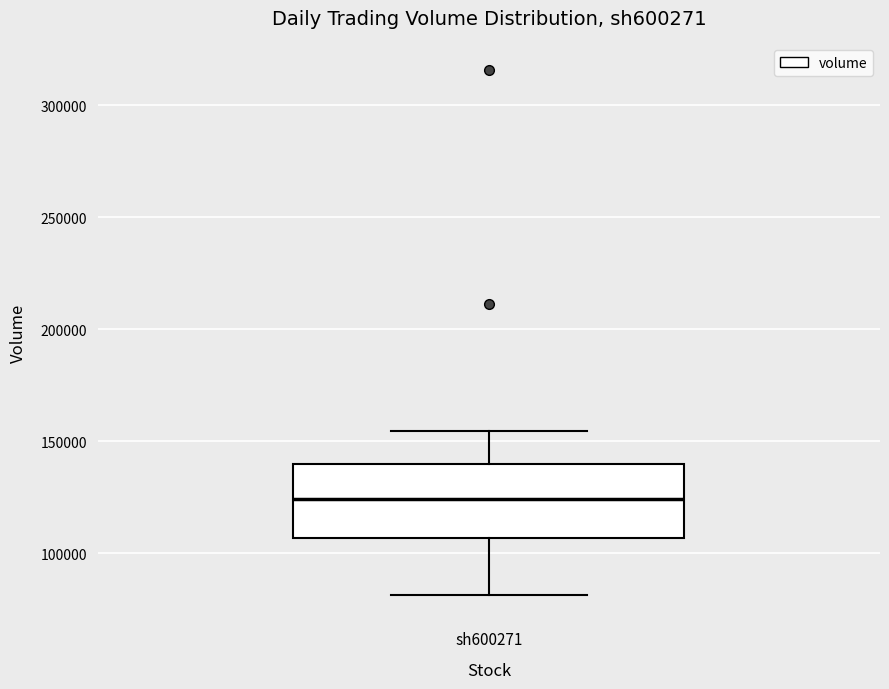

Read this box plot against the y-axis: the position of the median line, the range covered by the box, and the ends of both whiskers. The values are not printed on the chart, so give them approximately, as read against the axis.

median 125000, box 105000 to 140000, whiskers 80000 to 155000